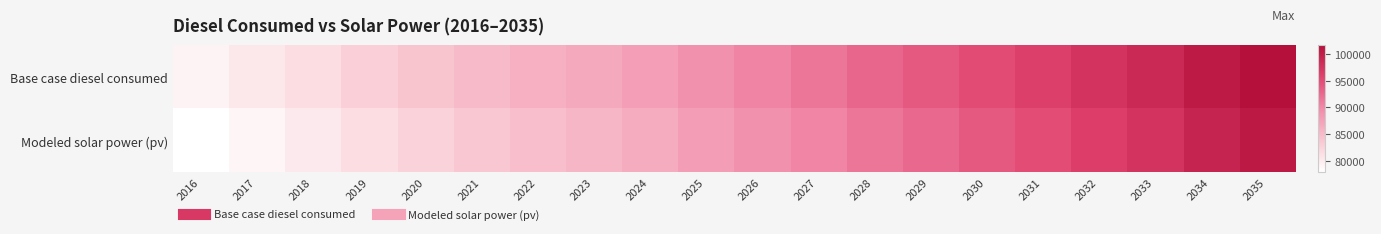

Reading right to left, list all the values displayed in this chart.

Base case diesel consumed: 2035=101651.2	2034=100355.8	2033=98603.1	2032=97383.9	2031=96164.7	2030=95021.7	2029=93802.5	2028=92735.7	2027=91440.3	2026=90297.3	2025=89154.3	2024=87706.5	2023=86715.9	2022=85953.9	2021=84963.3	2020=83896.5	2019=82829.7	2018=81458.1	2017=80315.1	2016=79248.3
Modeled solar power (pv): 2035=100468.2	2034=99163.3	2033=97401.1	2032=96172.2	2031=94943.2	2030=93790.3	2029=92561.2	2028=91484.4	2027=90178.9	2026=89025.7	2025=87872.5	2024=86414.3	2023=85413.3	2022=84640.8	2021=83639.6	2020=82562.1	2019=81484.5	2018=80102.1	2017=78948.1	2016=77870.3